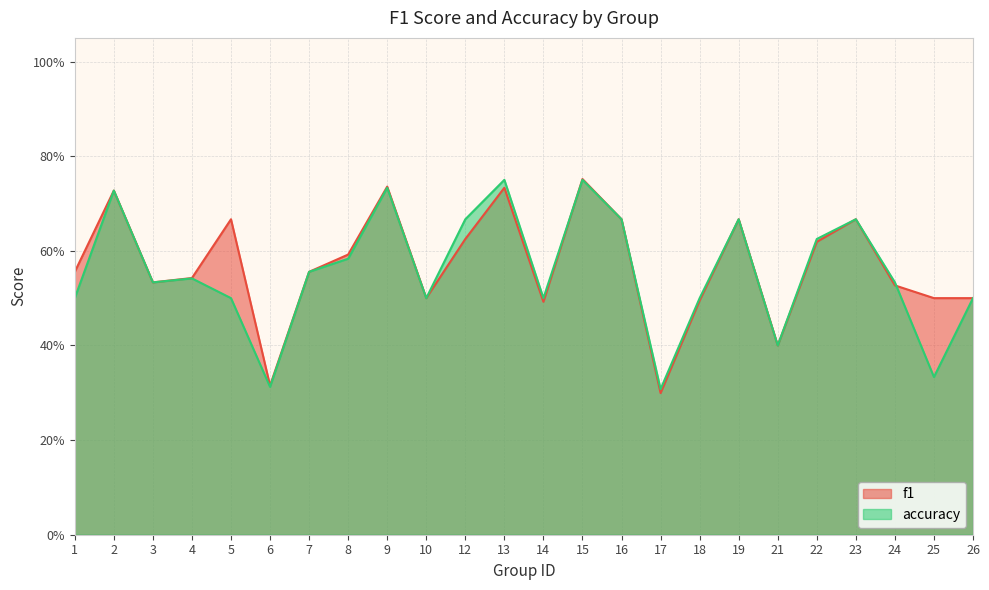

Where is accuracy nearest to the value 0?

17